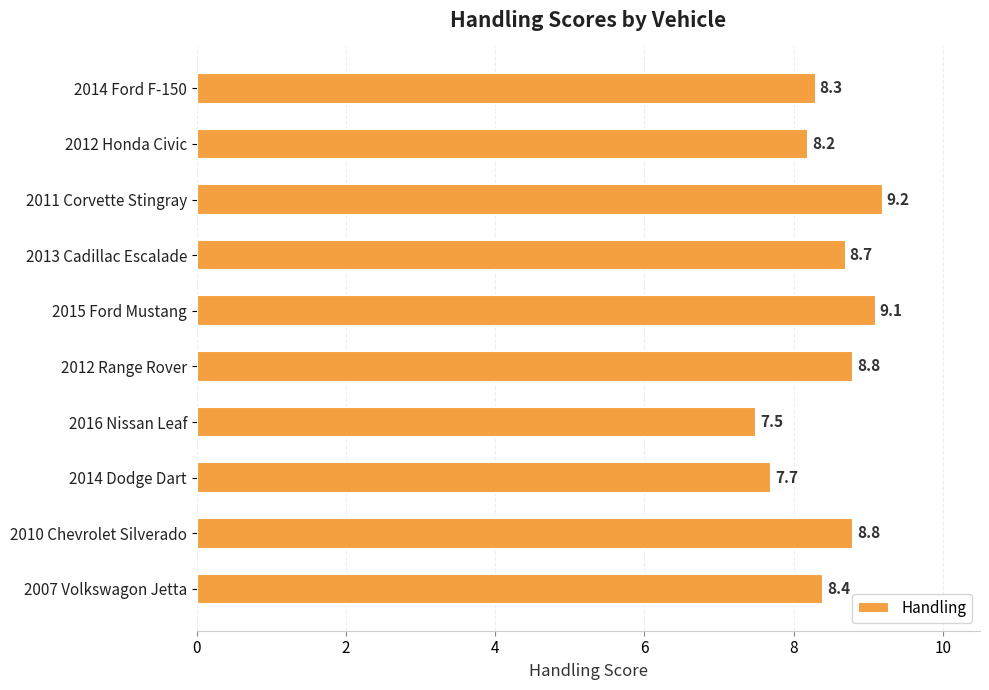

Are the bars grouped side by side (vs. stacked)?

No